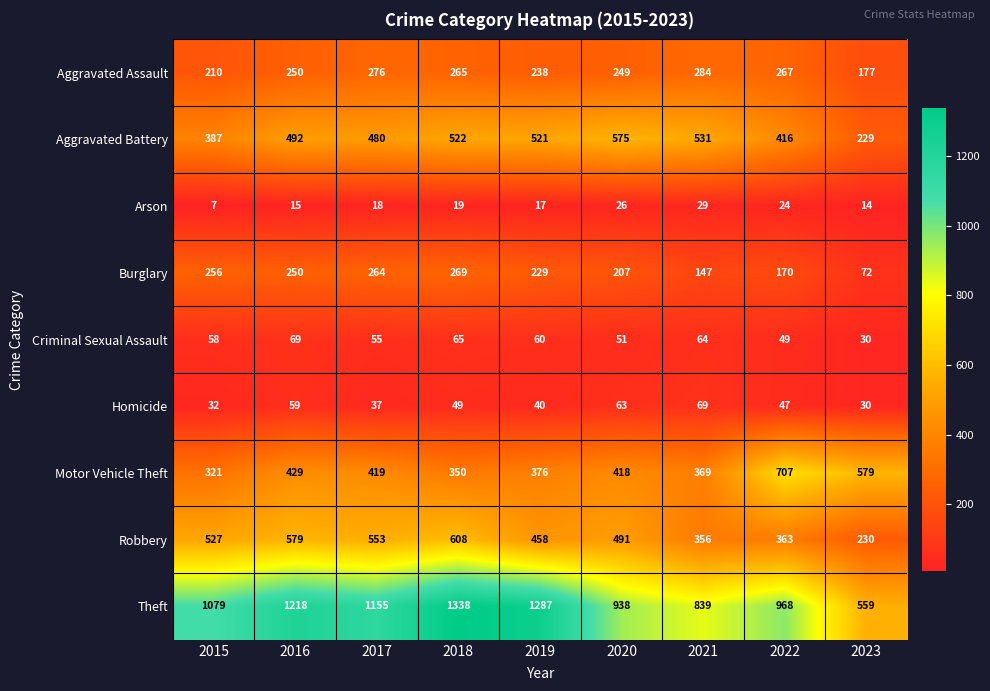

At how many categories does at least one series exceed 210?

9